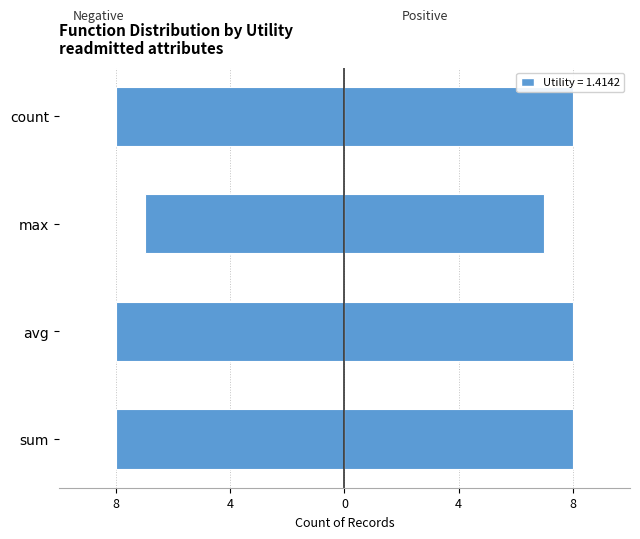

How many bars are there in each group?

2